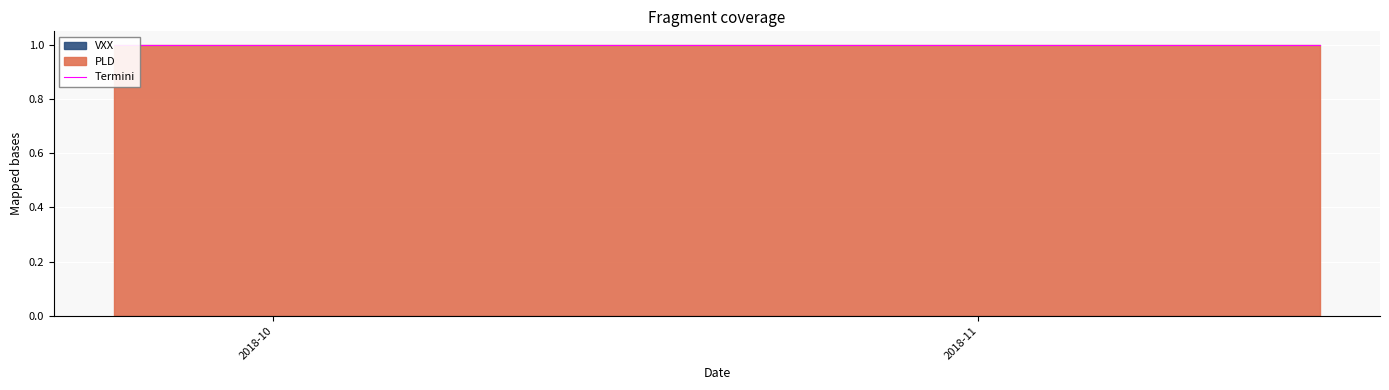

Where is VXX nearest to the value 0?

2018-09-24